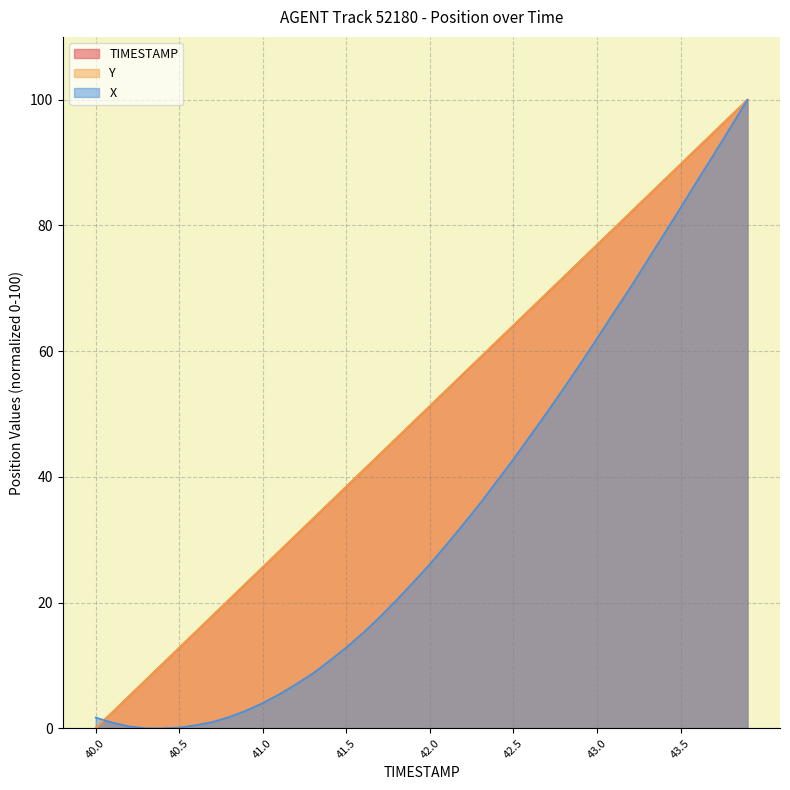

The Y series shows 14.2 at 40.9. True or false?

False